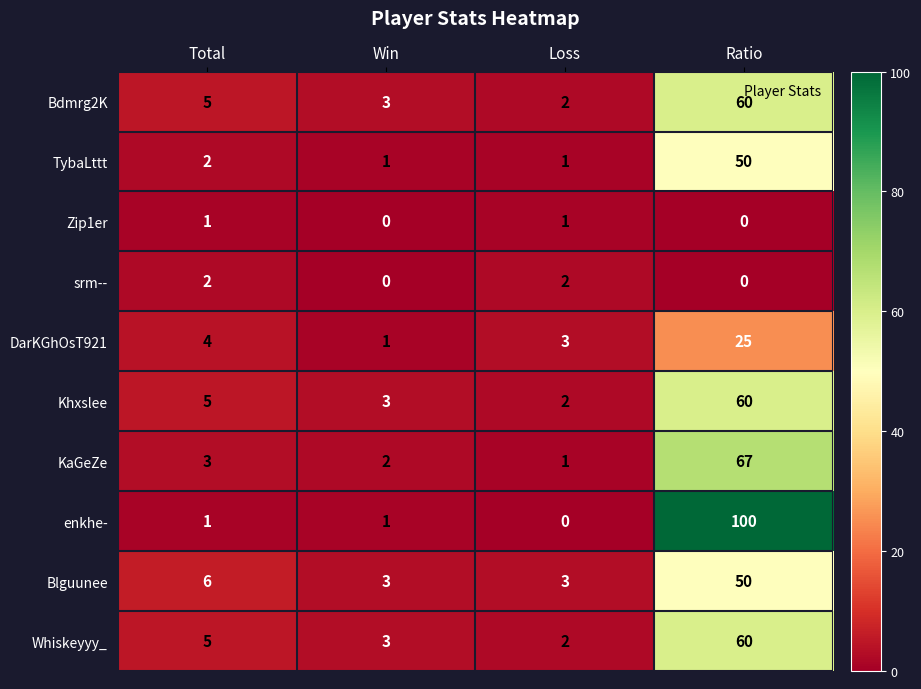

How many categories are shown in the chart?

4